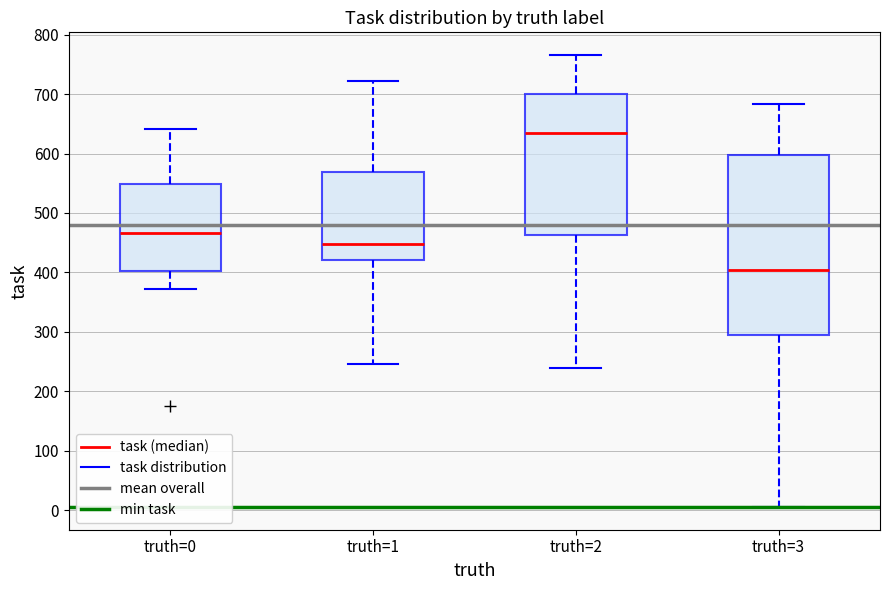

Reading left to right, read every box against the y-axis: the position of its median line, the range the box covers, and the ends of its whiskers. The values are not printed on the chart, so give them approximately, as read against the axis.

truth=0: median 470, box 400 to 550, whiskers 370 to 640
truth=1: median 450, box 420 to 570, whiskers 250 to 720
truth=2: median 630, box 460 to 700, whiskers 240 to 770
truth=3: median 400, box 300 to 600, whiskers 10 to 680